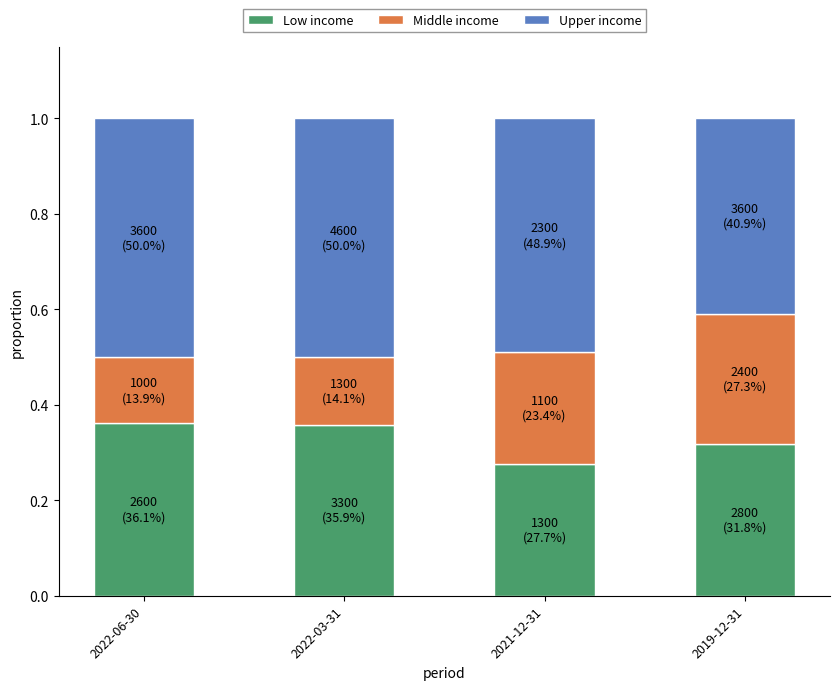

What is the sum of all Low income values?

1.3